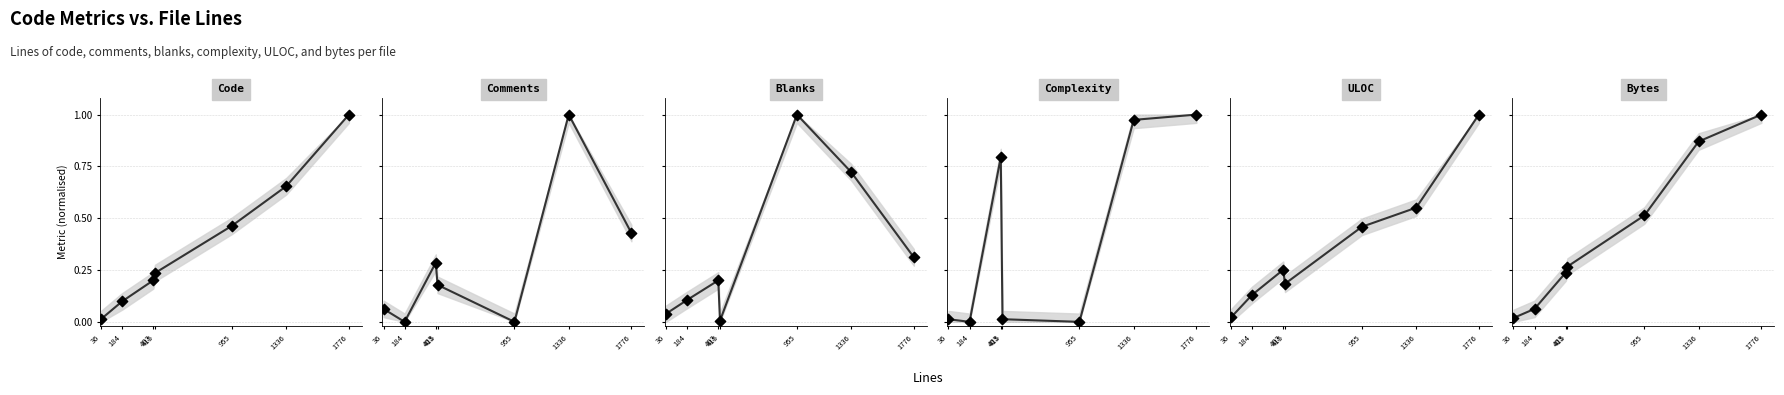

Which series contains the lowest Y value?

Comments